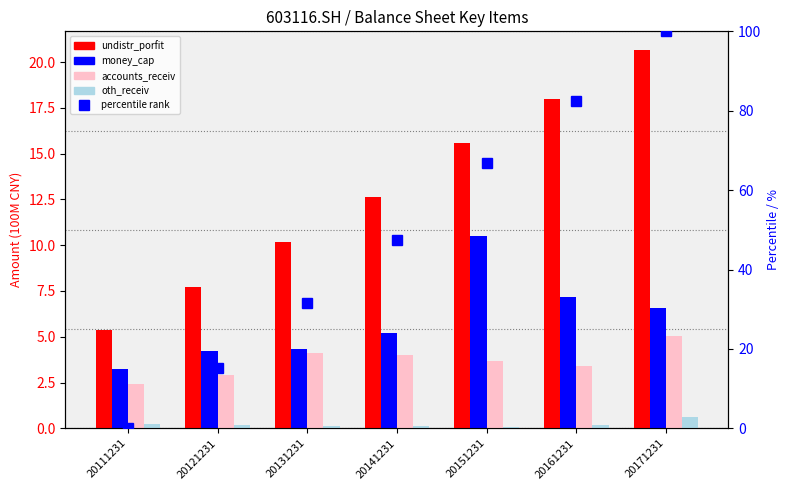

At which category does the chart reach its peak across all series?

20171231